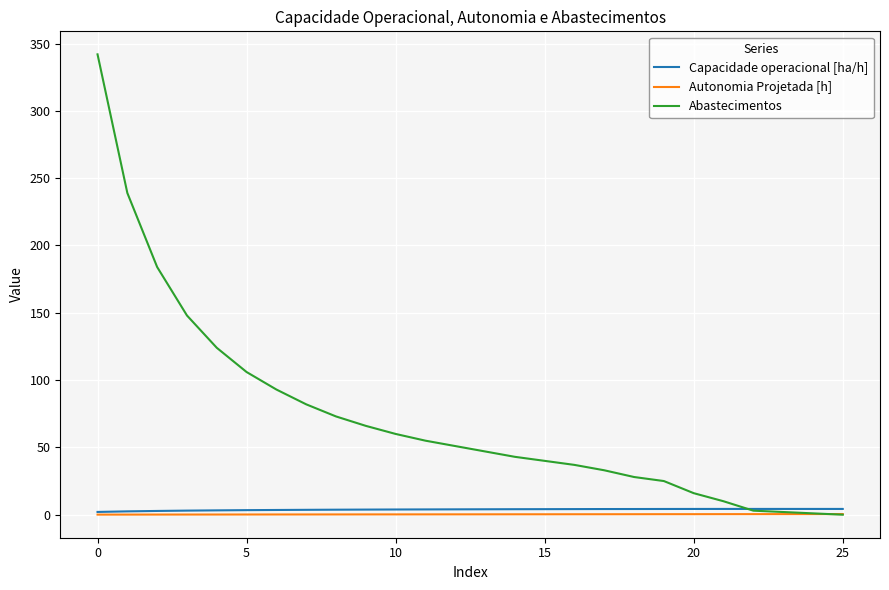

Which series has the largest range (max minus min)?

Abastecimentos